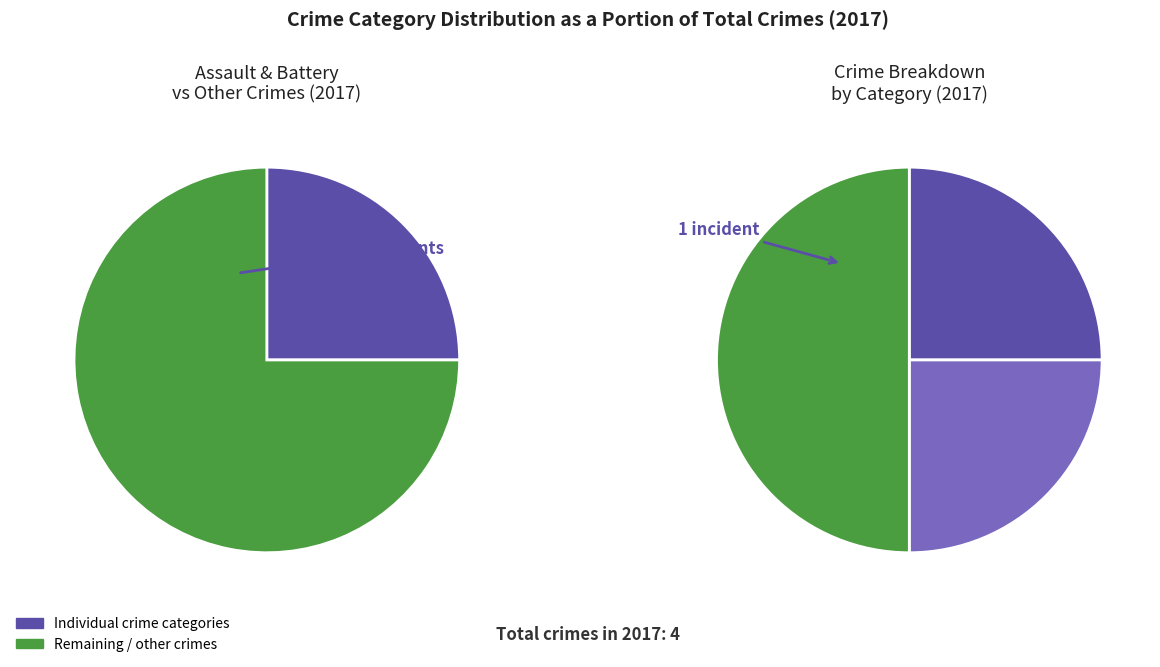

Is there a majority slice in this chart?

No